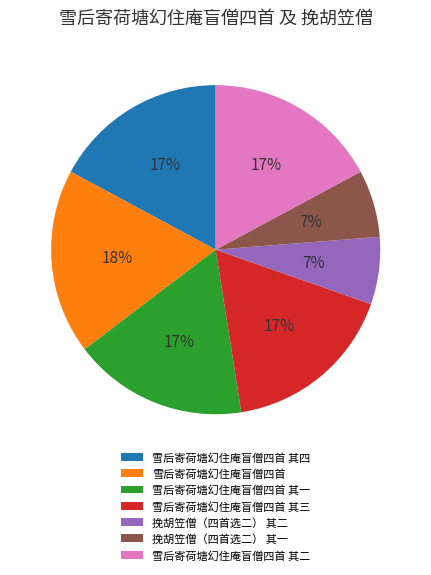

Is 雪后寄荷塘幻住庵盲僧四首 the majority of the pie?

No